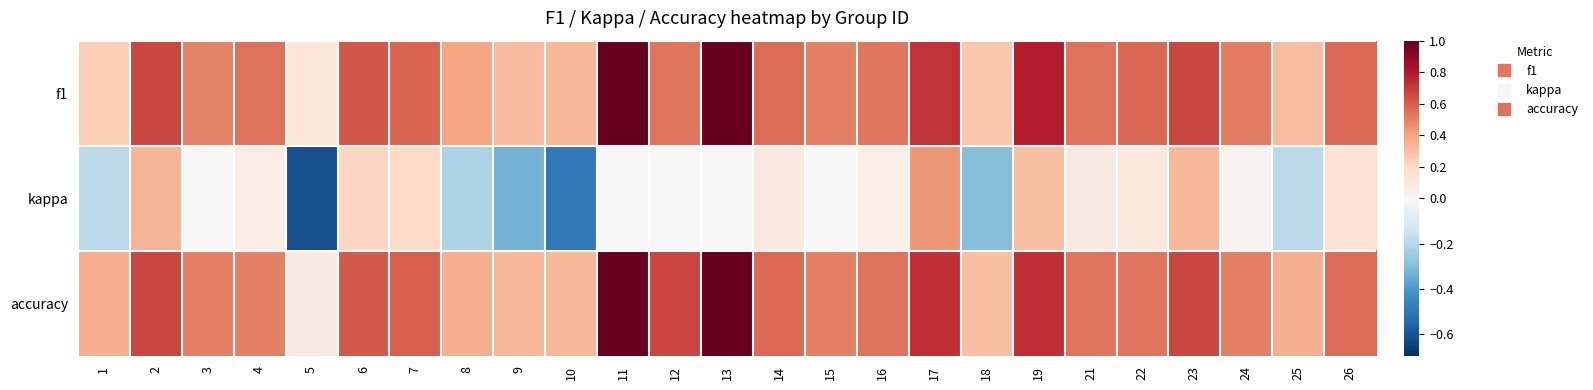

Reading left to right, list all the values displayed in this chart.

f1: 1=0.2	2=0.7	3=0.5	4=0.5	5=0.1	6=0.6	7=0.6	8=0.4	9=0.3	10=0.3	11=1.0	12=0.5	13=1.0	14=0.6	15=0.5	16=0.5	17=0.7	18=0.3	19=0.8	21=0.5	22=0.6	23=0.7	24=0.5	25=0.3	26=0.6
kappa: 1=-0.2	2=0.3	3=0.0	4=0.1	5=-0.6	6=0.2	7=0.2	8=-0.2	9=-0.3	10=-0.5	11=0.0	12=0.0	13=0.0	14=0.1	15=0.0	16=0.1	17=0.4	18=-0.3	19=0.3	21=0.1	22=0.1	23=0.3	24=0.0	25=-0.2	26=0.1
accuracy: 1=0.4	2=0.7	3=0.5	4=0.5	5=0.1	6=0.6	7=0.6	8=0.4	9=0.3	10=0.3	11=1.0	12=0.7	13=1.0	14=0.6	15=0.5	16=0.5	17=0.7	18=0.3	19=0.7	21=0.5	22=0.5	23=0.7	24=0.5	25=0.4	26=0.6